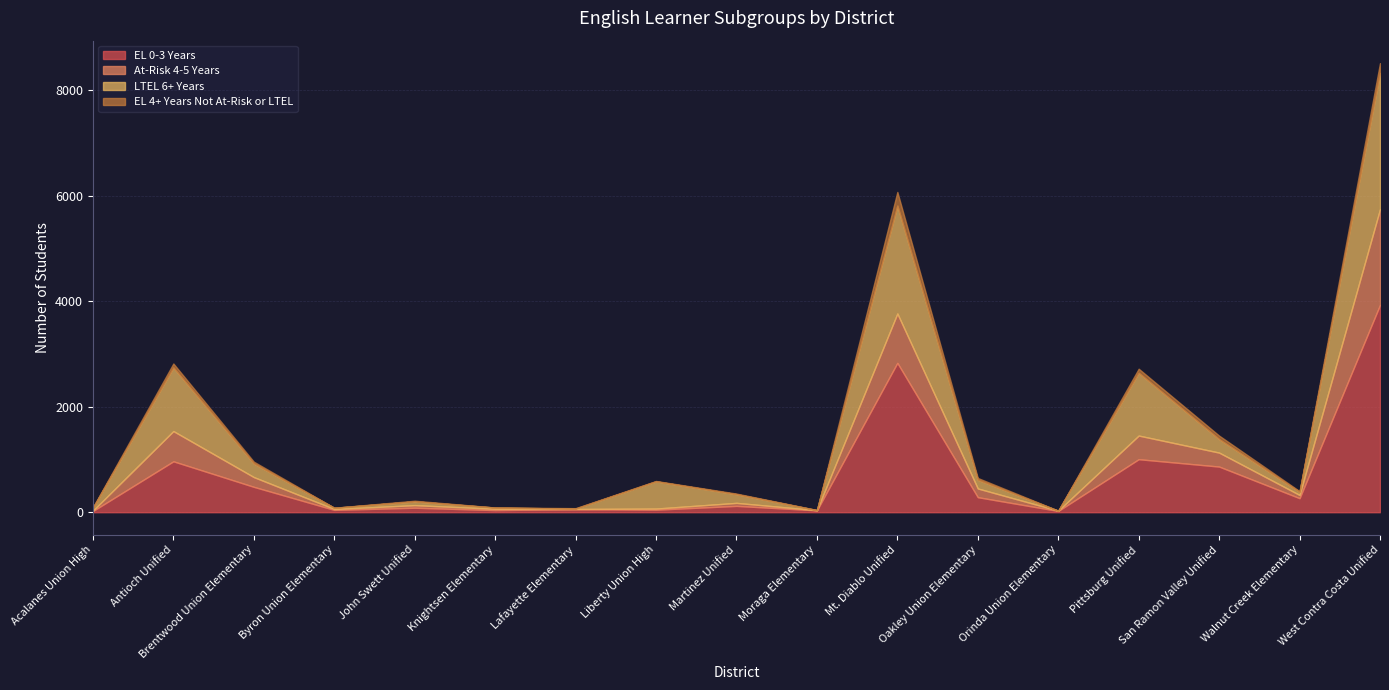

What are all the series names shown in the legend?

EL 0-3 Years, At-Risk 4-5 Years, LTEL 6+ Years, EL 4+ Years Not At-Risk or LTEL